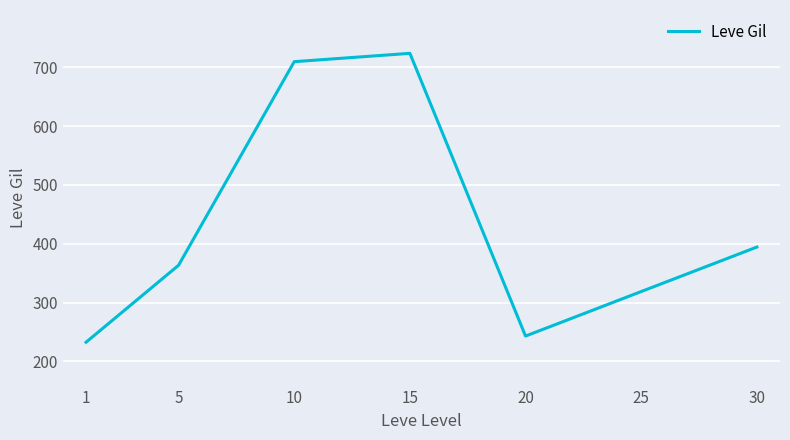

How many interior local peaks (higher than both neighbors) does the data have?

1